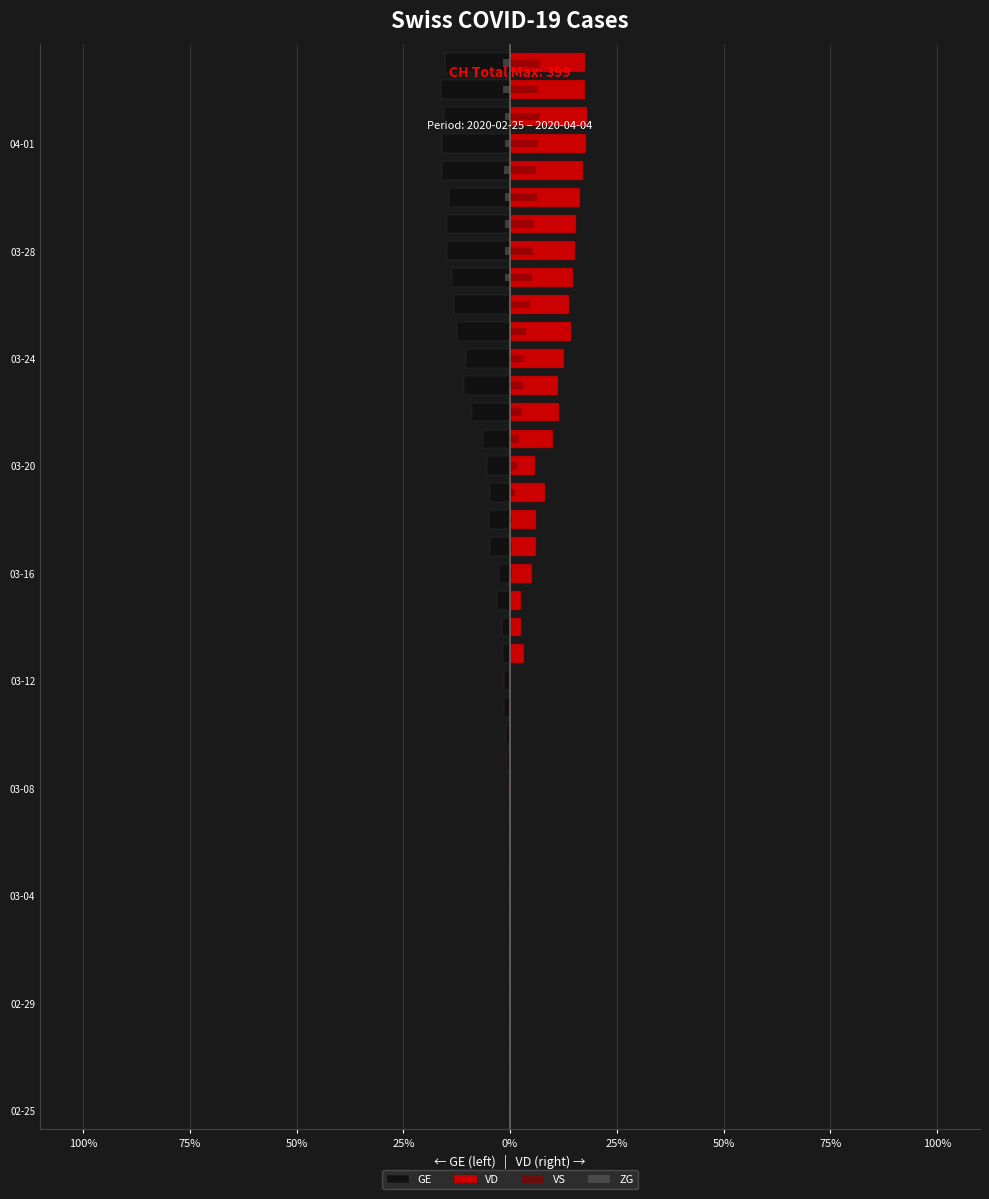

What is the difference between the maximum and minimum values in the VS series?

7.0